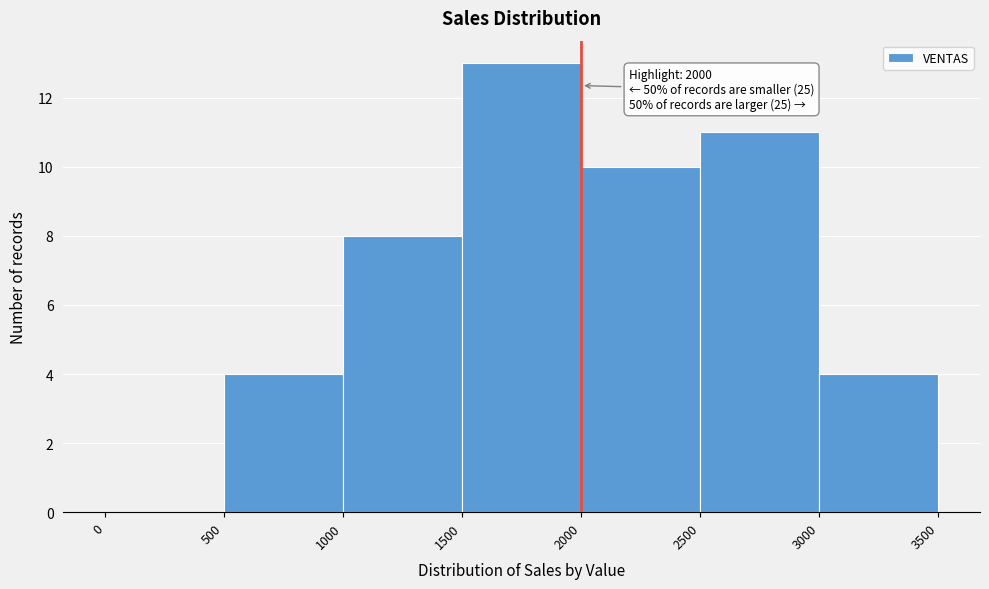

Over which range of the x-axis is the bar tallest?

1500 to 2000